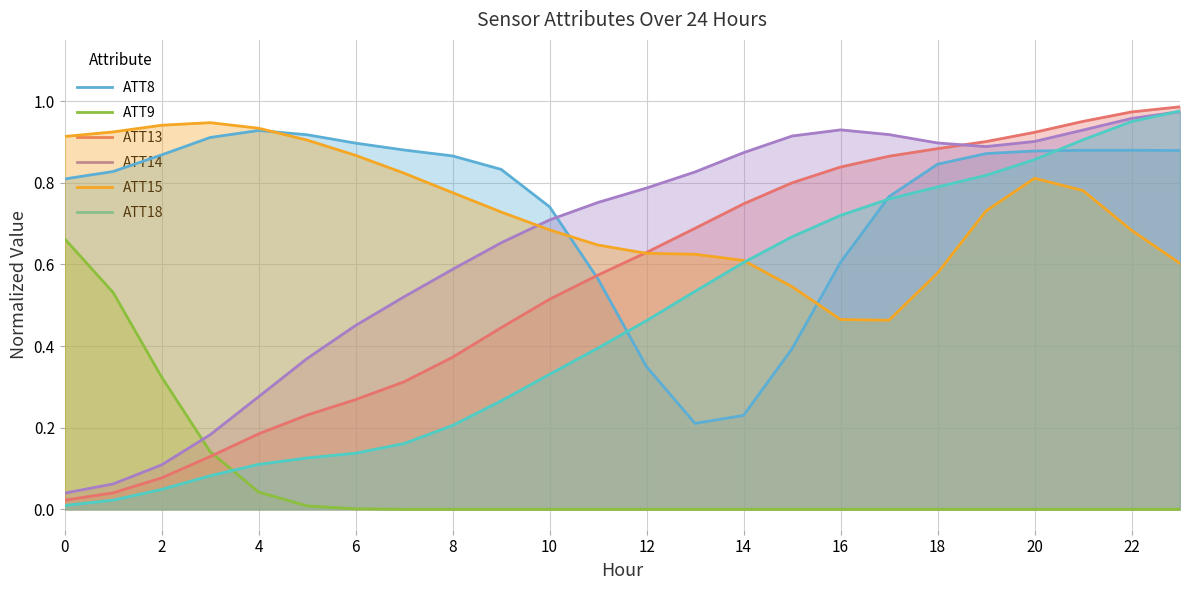

Between 22 and 19, which series saw the biggest shift?

ATT18